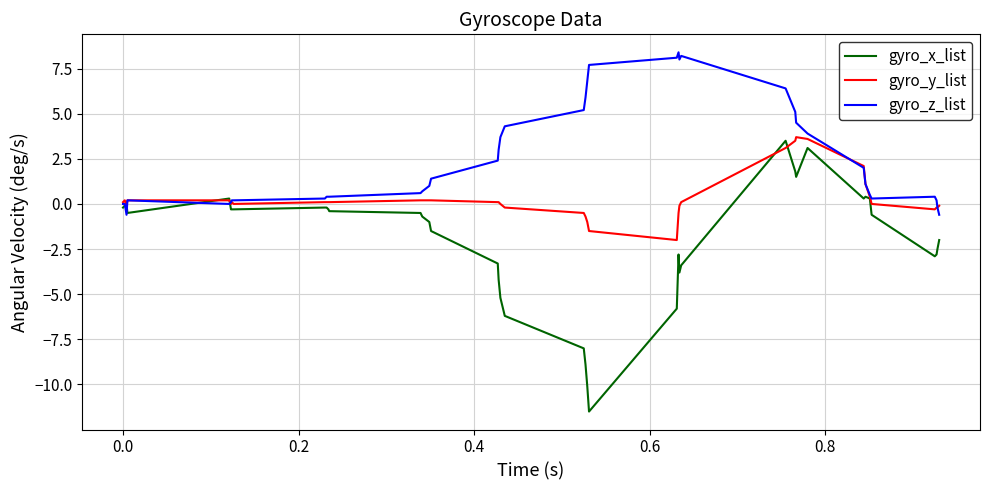

Does the chart have visible grid lines?

Yes